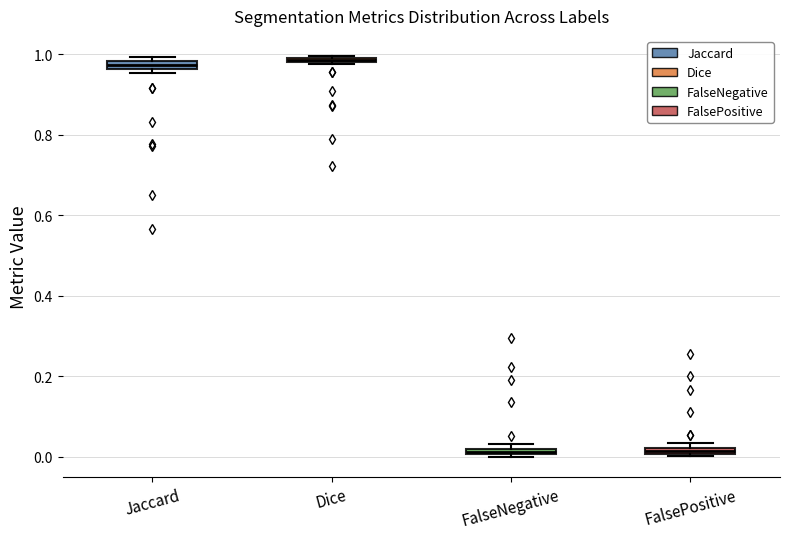

Where is the lower edge of the box for Jaccard on the y-axis? The values are not printed on the chart, so give them approximately, as read against the axis.

0.96